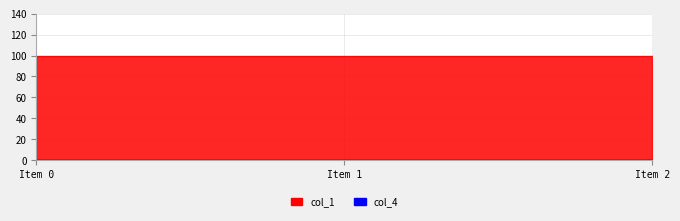

Rank the categories by value from lowest to highest.

Item 0, Item 1, Item 2